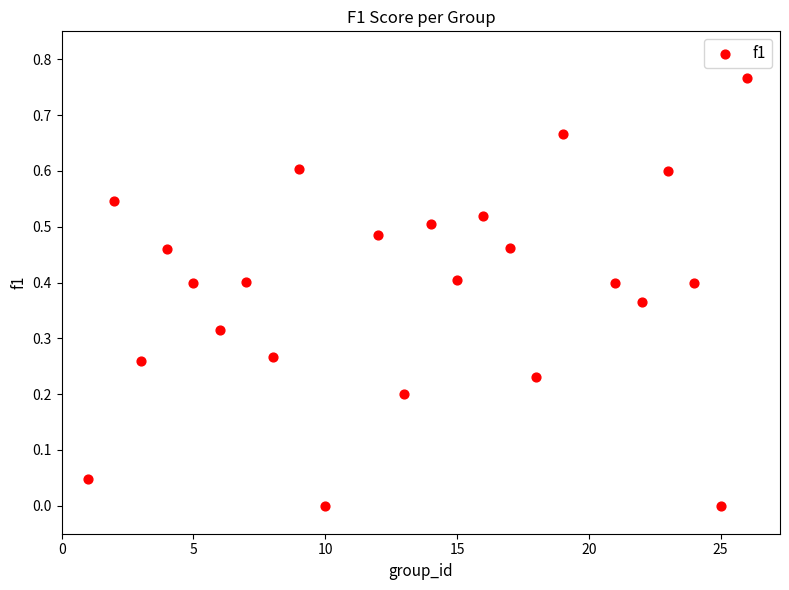

What is the range of X values (max minus min)?

25.0